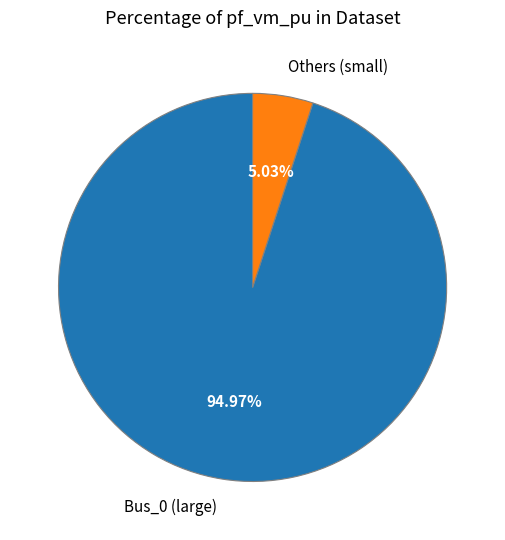

Rank the categories by value from highest to lowest.

Bus_0 (large), Others (small)